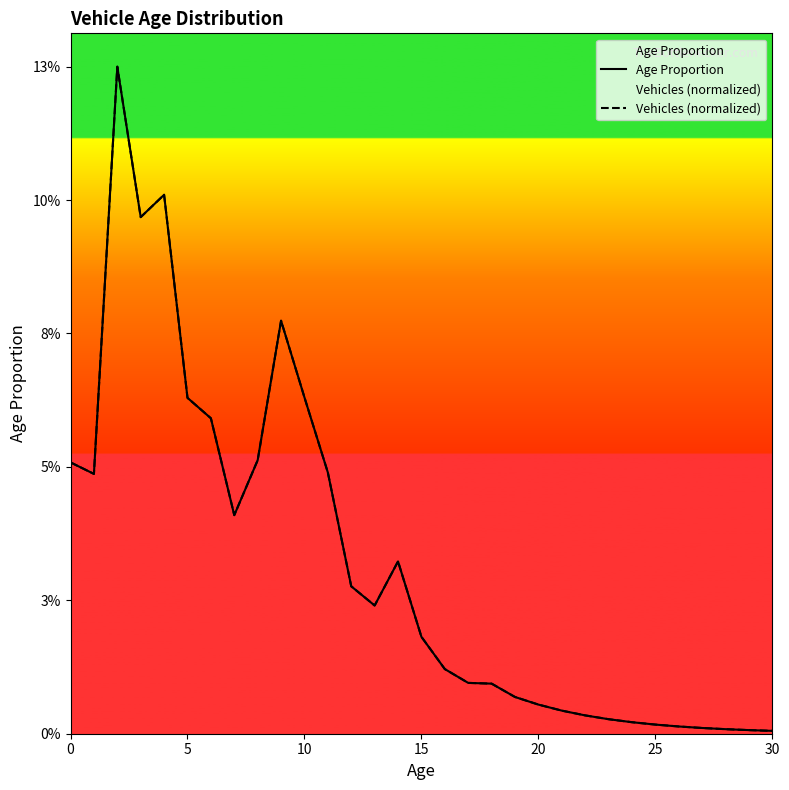

Reading left to right, list all the values displayed in this chart.

Age Proportion: 0.1	0.0	0.1	0.1	0.1	0.1	0.1	0.0	0.1	0.1	0.1	0.0	0.0	0.0	0.0	0.0	0.0	0.0	0.0	0.0	0.0	0.0	0.0	0.0	0.0	0.0	0.0	0.0	0.0	0.0	0.0
Vehicles (normalized): 0.1	0.0	0.1	0.1	0.1	0.1	0.1	0.0	0.1	0.1	0.1	0.0	0.0	0.0	0.0	0.0	0.0	0.0	0.0	0.0	0.0	0.0	0.0	0.0	0.0	0.0	0.0	0.0	0.0	0.0	0.0